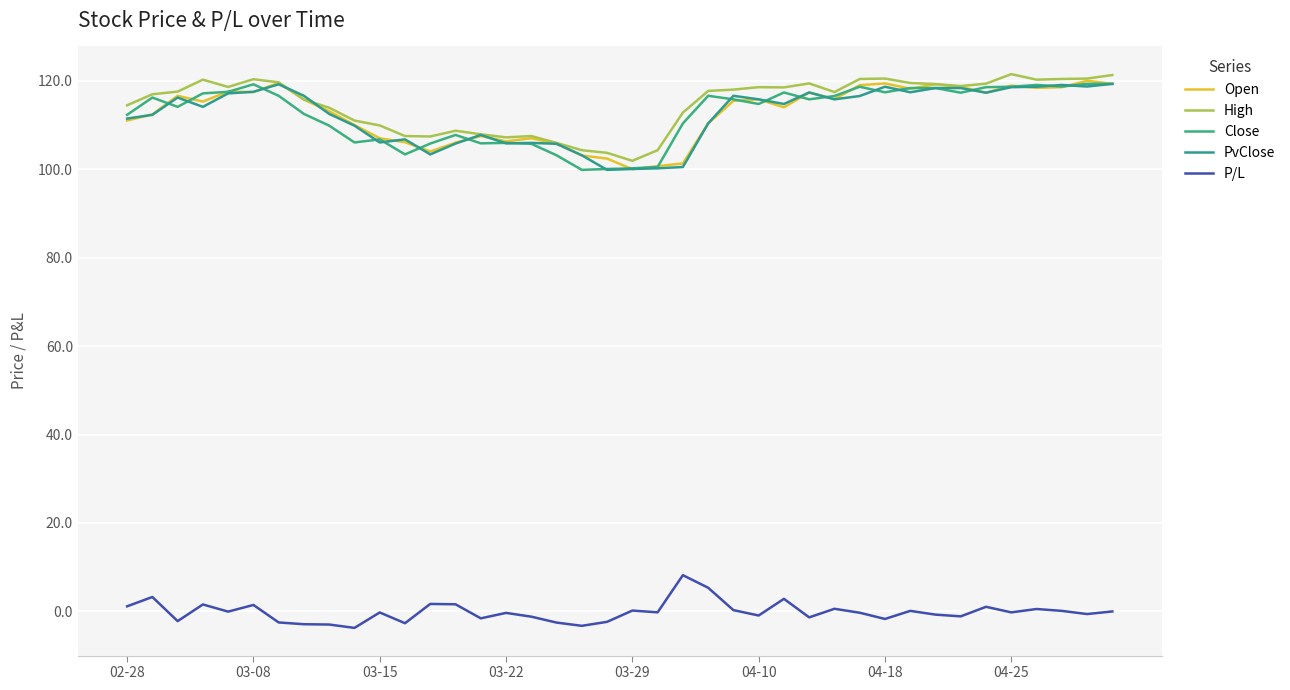

Which series has the largest total across all categories?

High